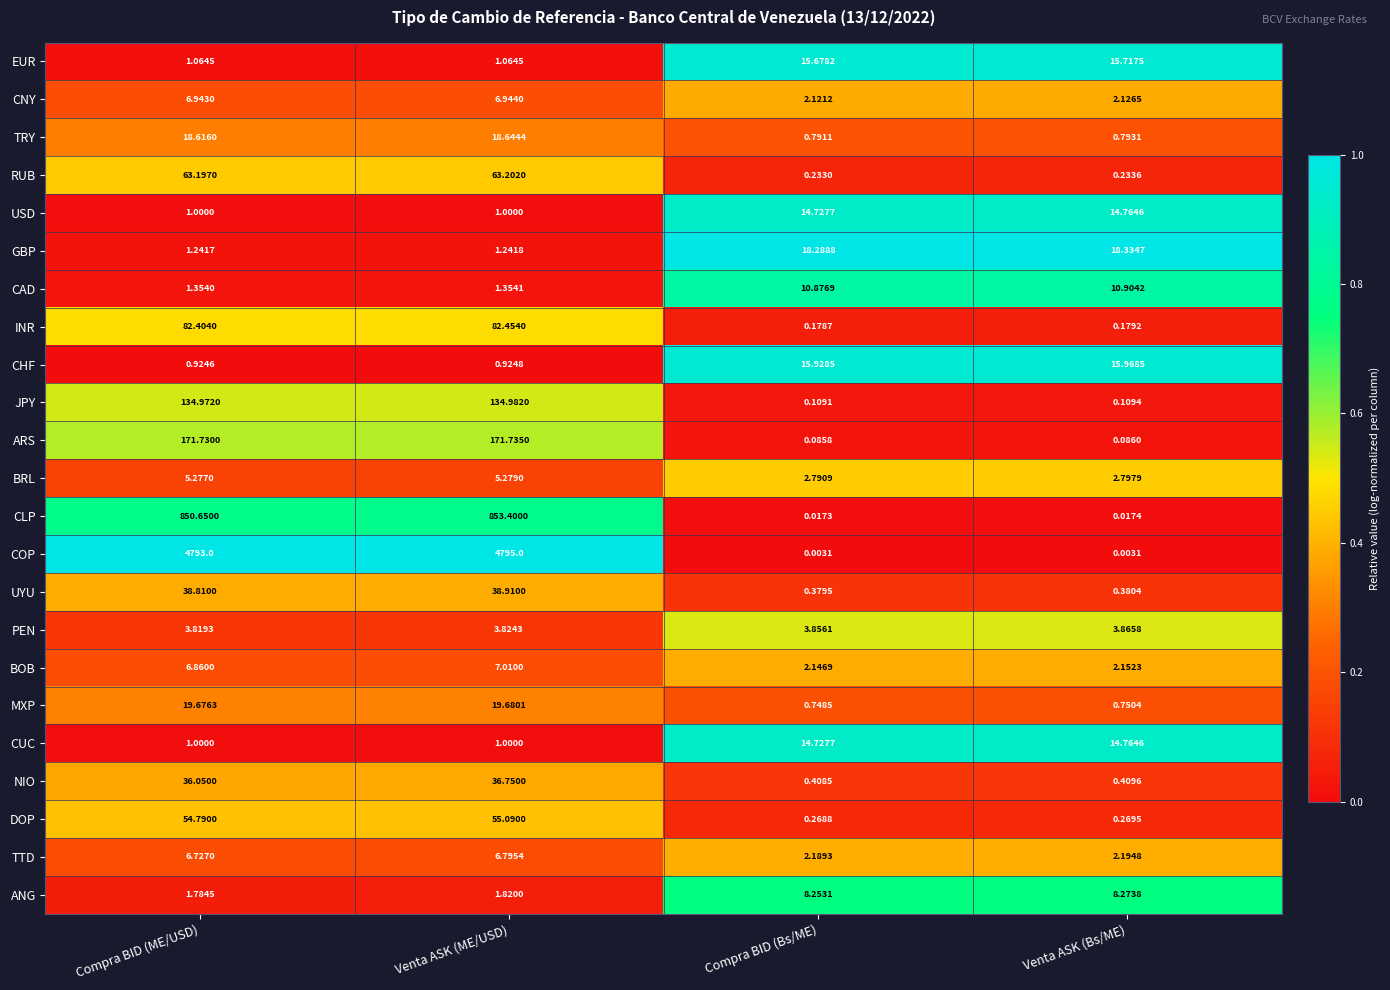

At which category is the sum across all series the highest?

Venta ASK (ME/USD)